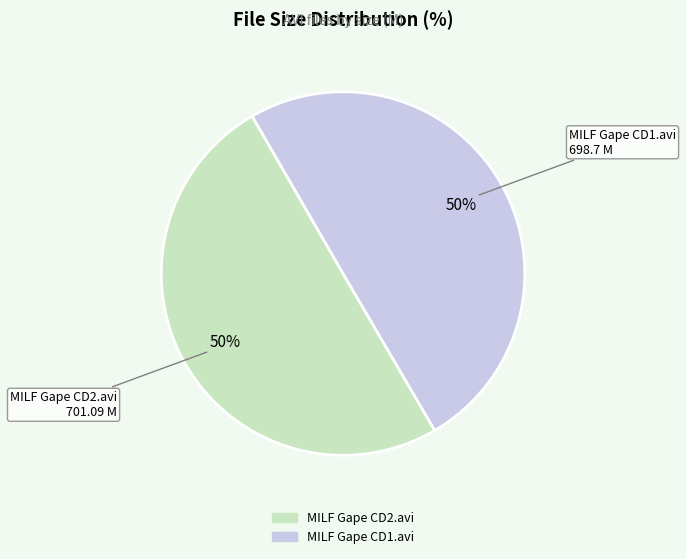

Approximately how many times larger is the value at MILF Gape CD1.avi compared to MILF Gape CD2.avi?

1.0